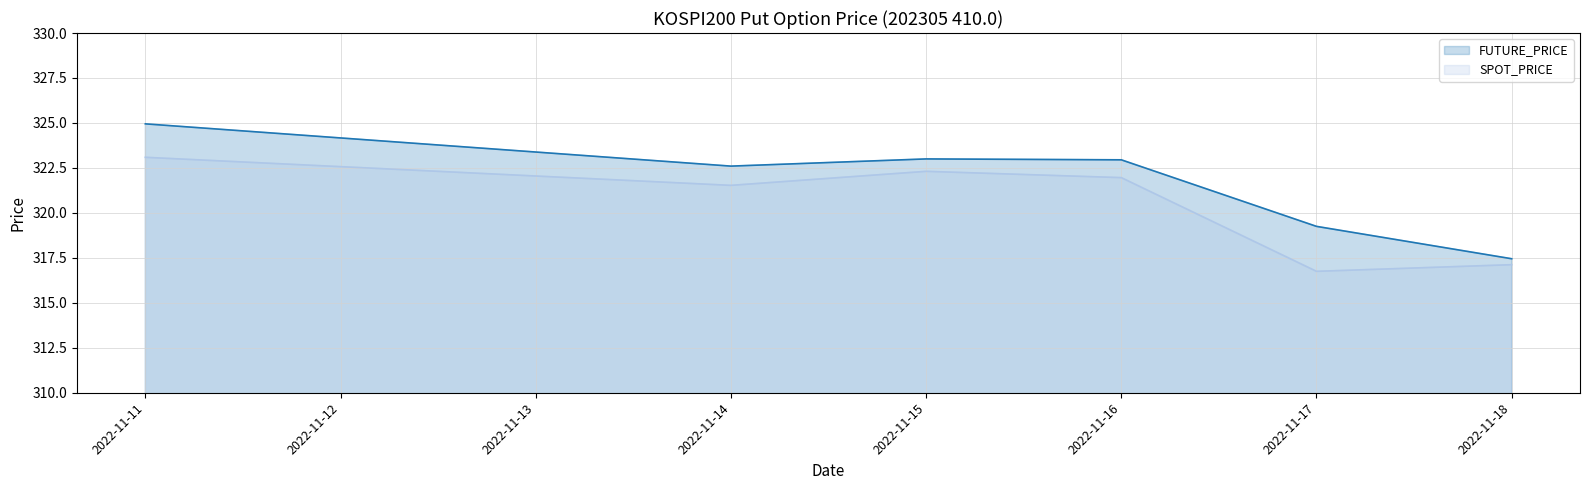

Reading left to right, list all the values displayed in this chart.

FUTURE_PRICE line: 324.9	322.6	323.0	322.9	319.2	317.4
SPOT_PRICE line: 323.1	321.5	322.3	322.0	316.8	317.1